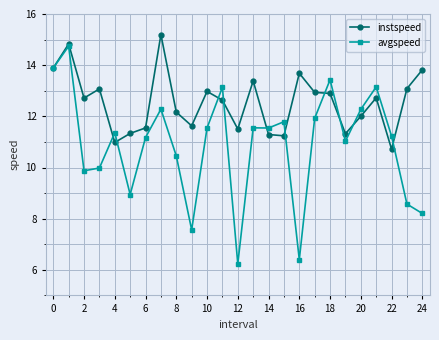

What is the value of the avgspeed point at the 22nd from the left?

13.2